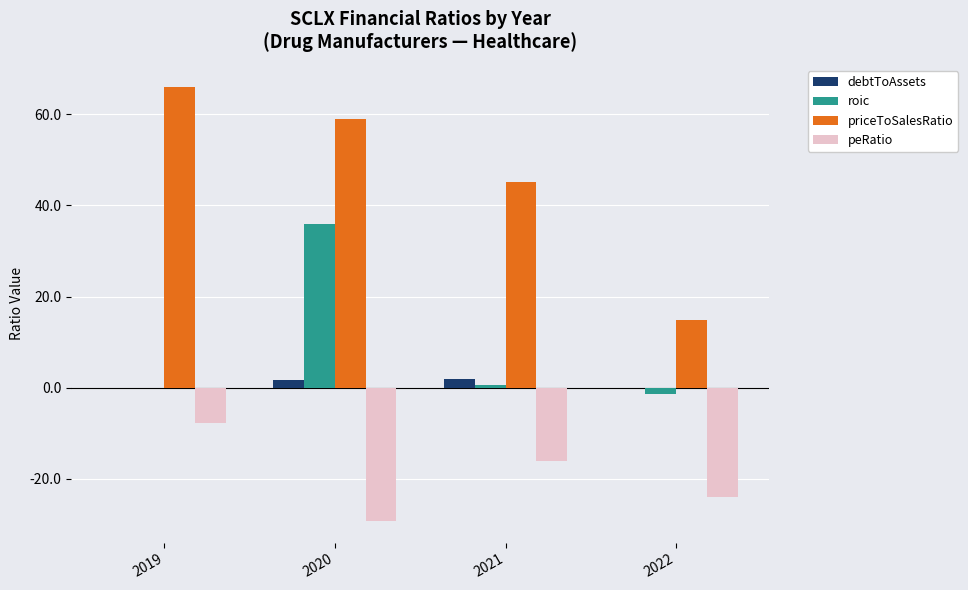

Which series has the widest spread of values?

priceToSalesRatio